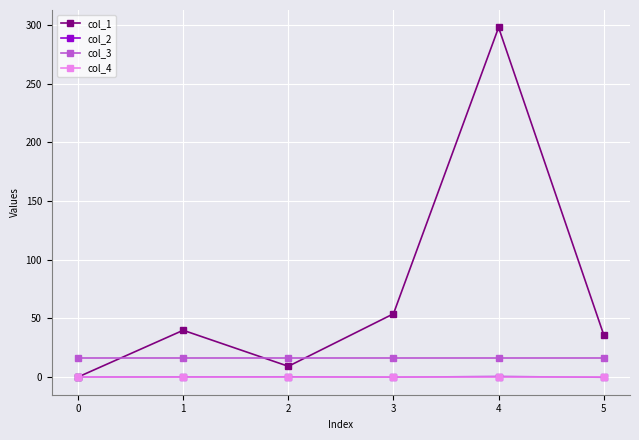

At which category is the sum across all series the highest?

4